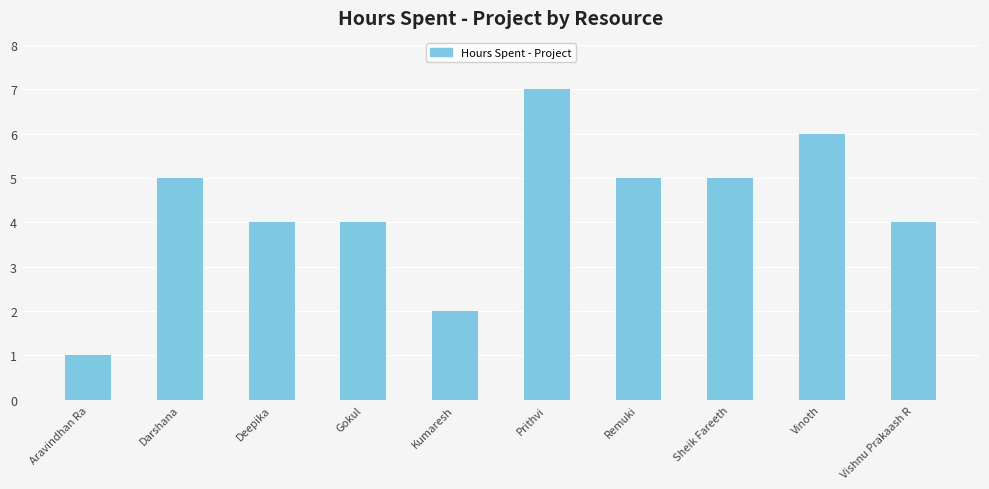

What is the label of the 9th bar from the right?

Darshana